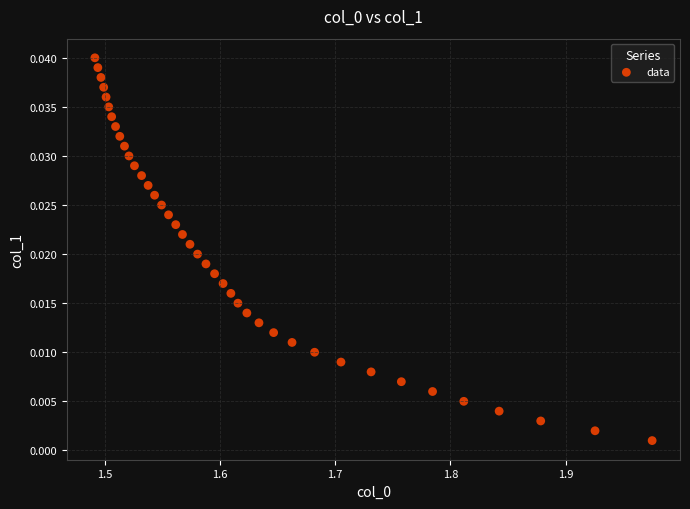

What is the range of X values (max minus min)?

0.5